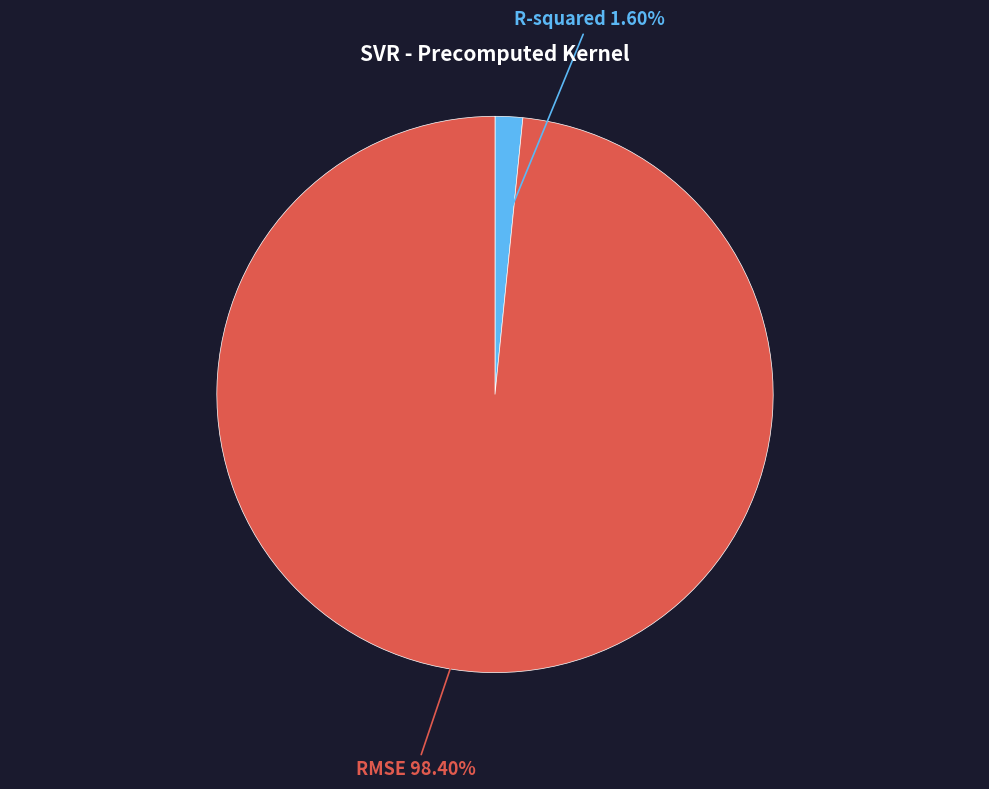

Does any single category account for the majority?

Yes